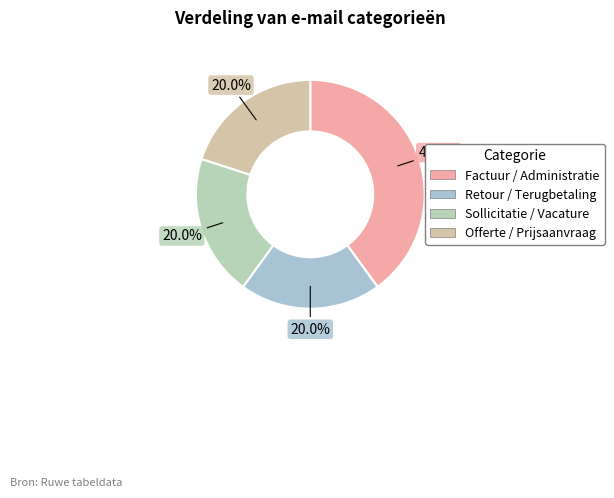

What percentage is the Factuur / Administratie slice, to the nearest percent?

40%